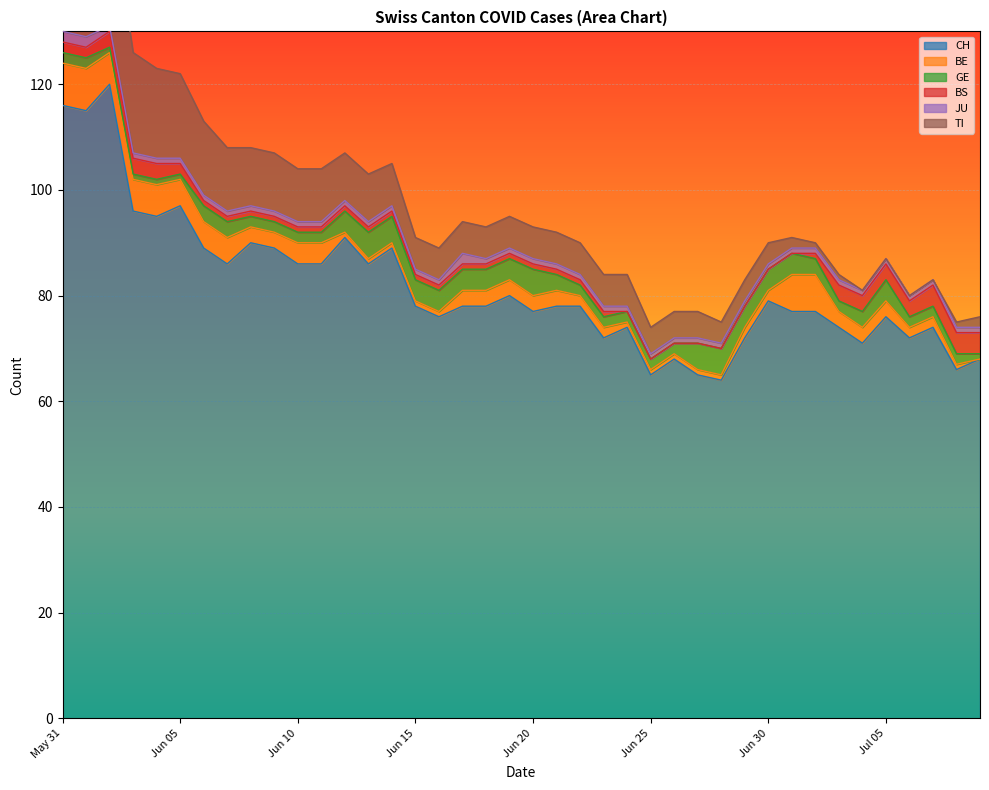

What is the maximum value for CH?

120